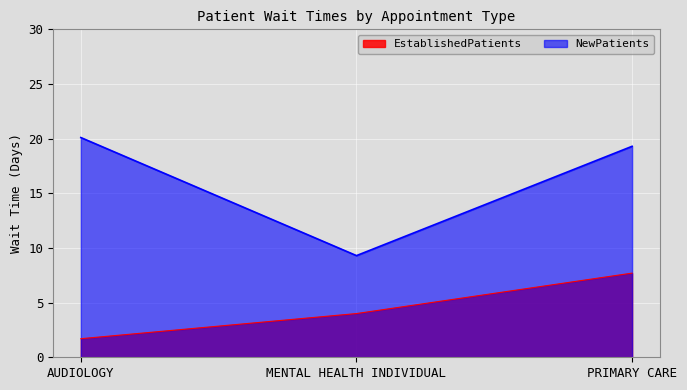

At which label is NewPatients closest to 14?

MENTAL HEALTH INDIVIDUAL